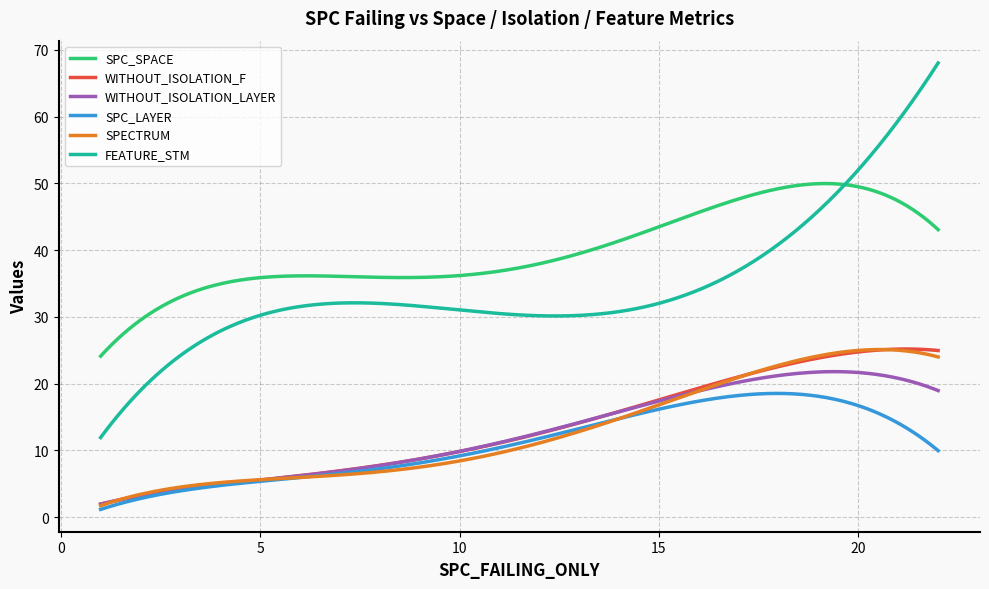

Which series has the largest range (max minus min)?

FEATURE_STM